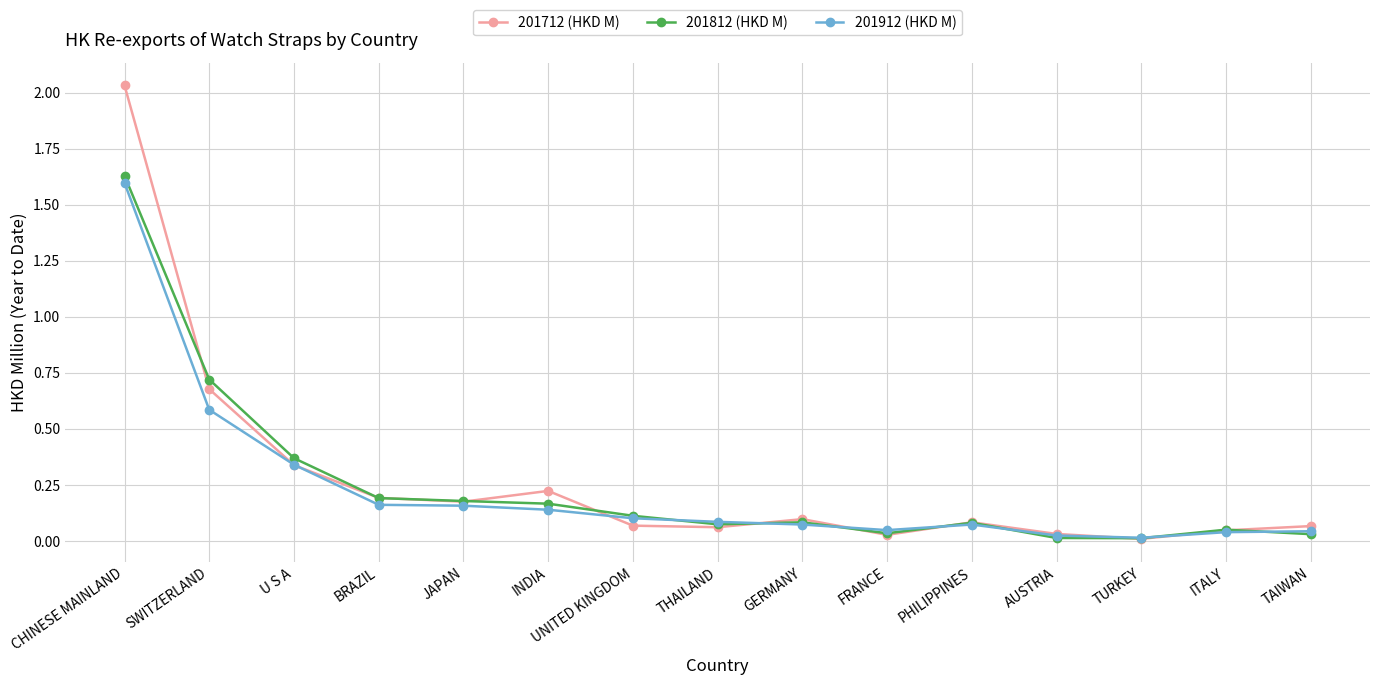

The 201712 (HKD M) series shows 0.0 at TURKEY. True or false?

True